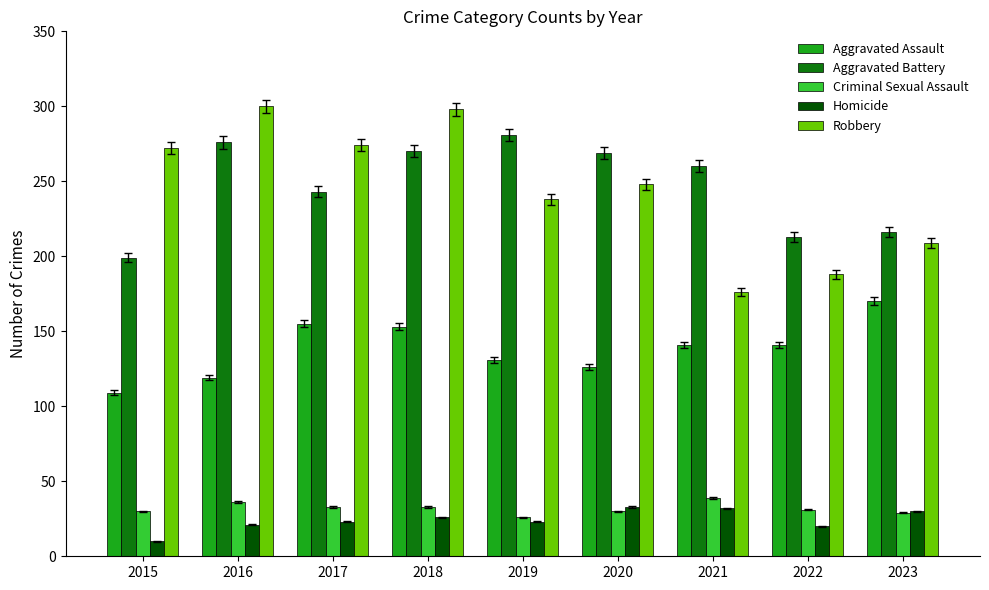

What is the difference between the second highest and minimum values in the Aggravated Battery series?

77